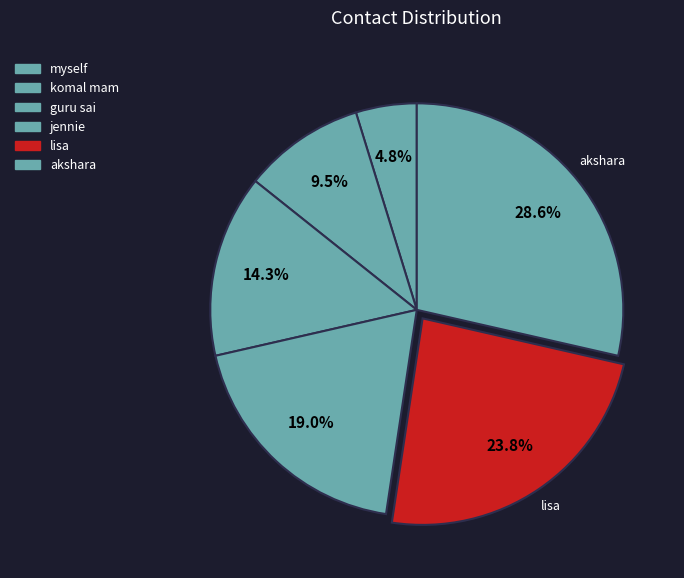

How many slices are in this pie chart?

6